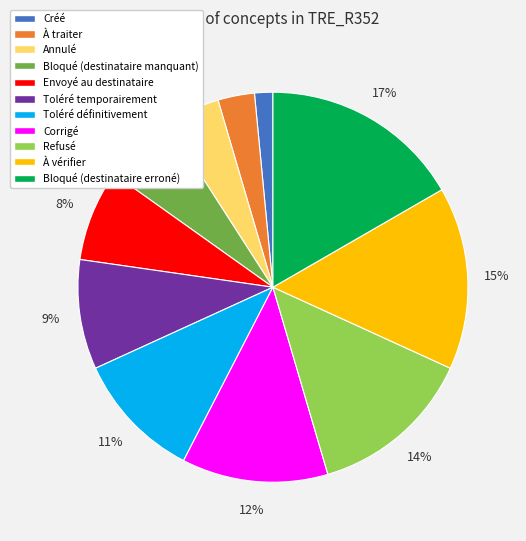

What is the largest slice in the pie chart?

Bloqué (destinataire erroné)